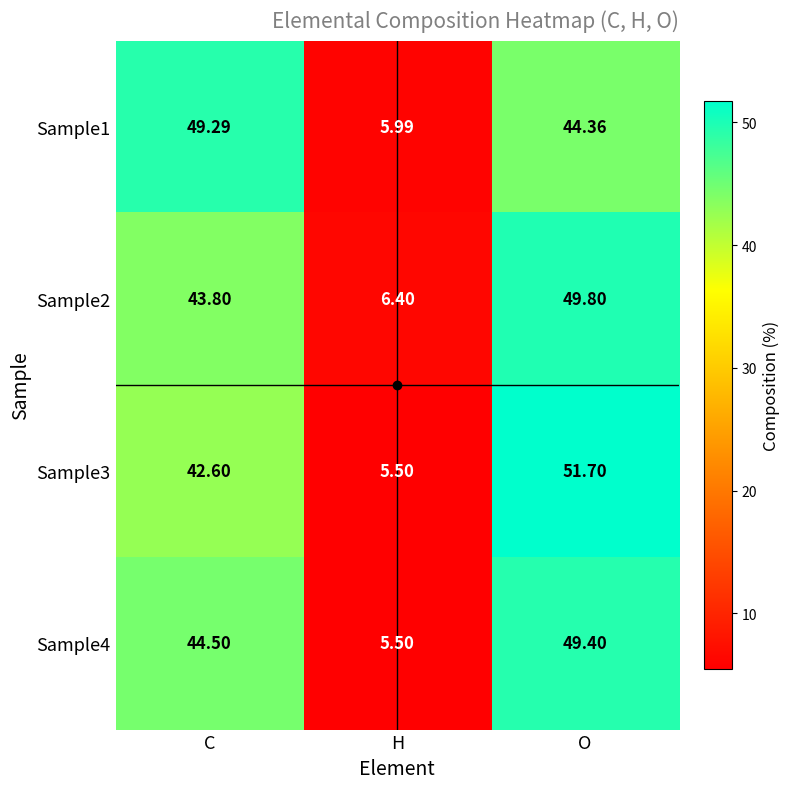

Which label corresponds to the largest value in the chart?

O